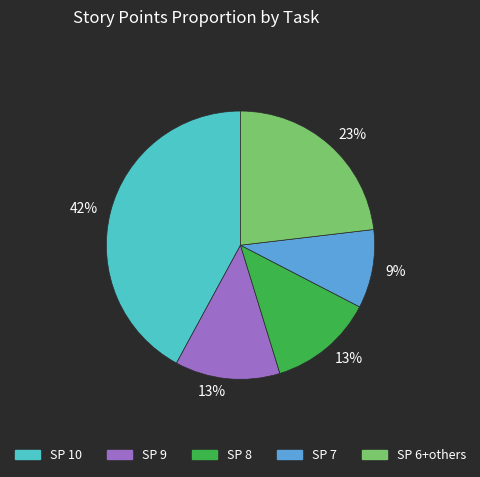

Which category has the smallest portion of the pie?

SP 7